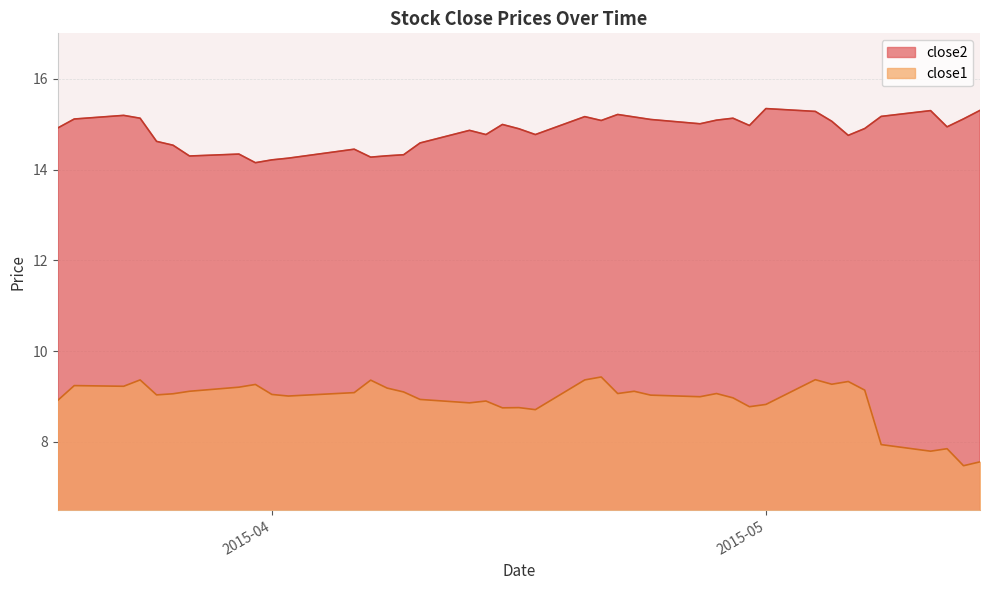

What is the minimum value shown in the chart?

7.5